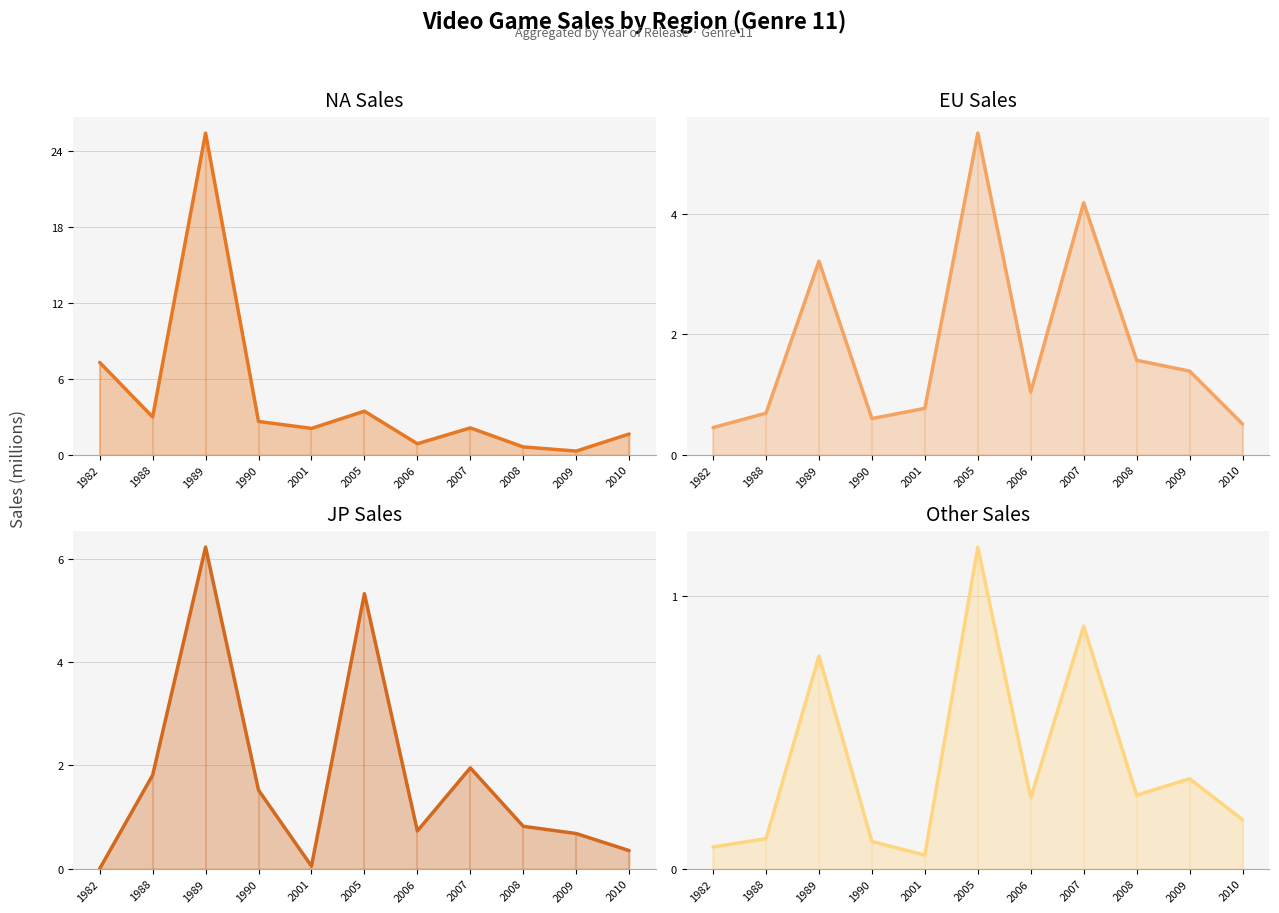

True or false: NA_Sales (line) has more than 1 points higher than both neighbors.

True